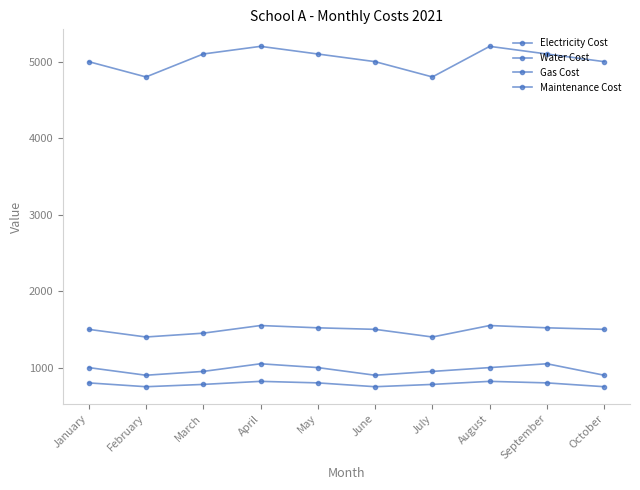

How many lines are shown in the chart?

4